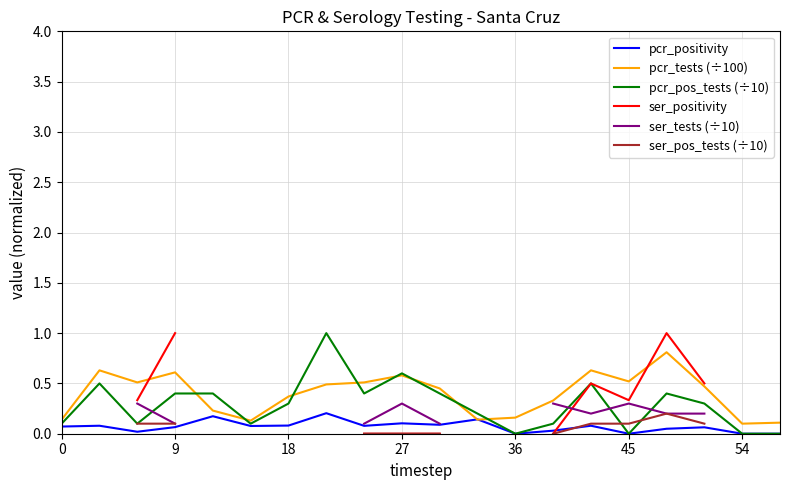

At which category is the sum across all series the highest?

16